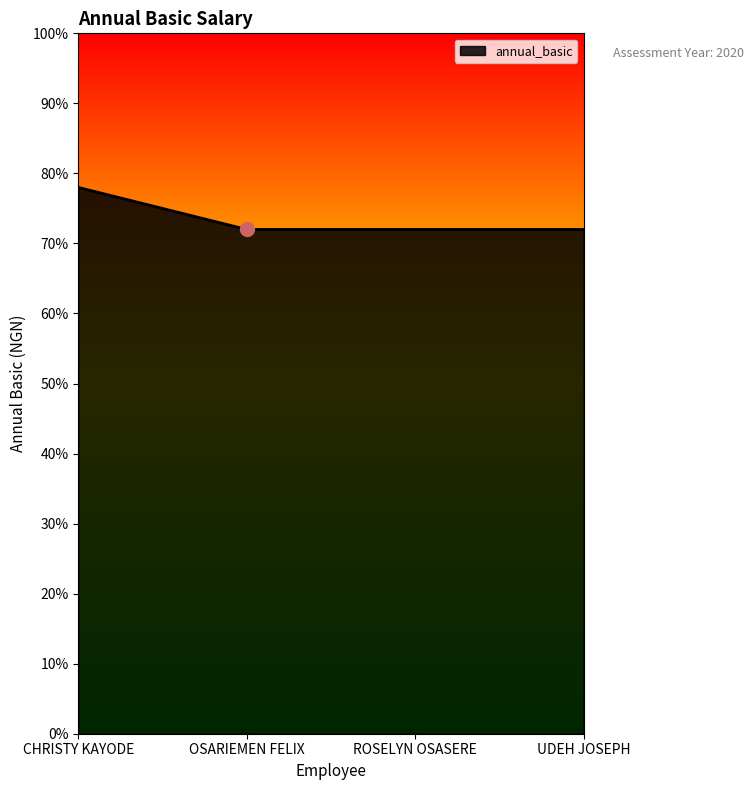

What is the change in value from CHRISTY KAYODE to OSARIEMEN FELIX?

-12000